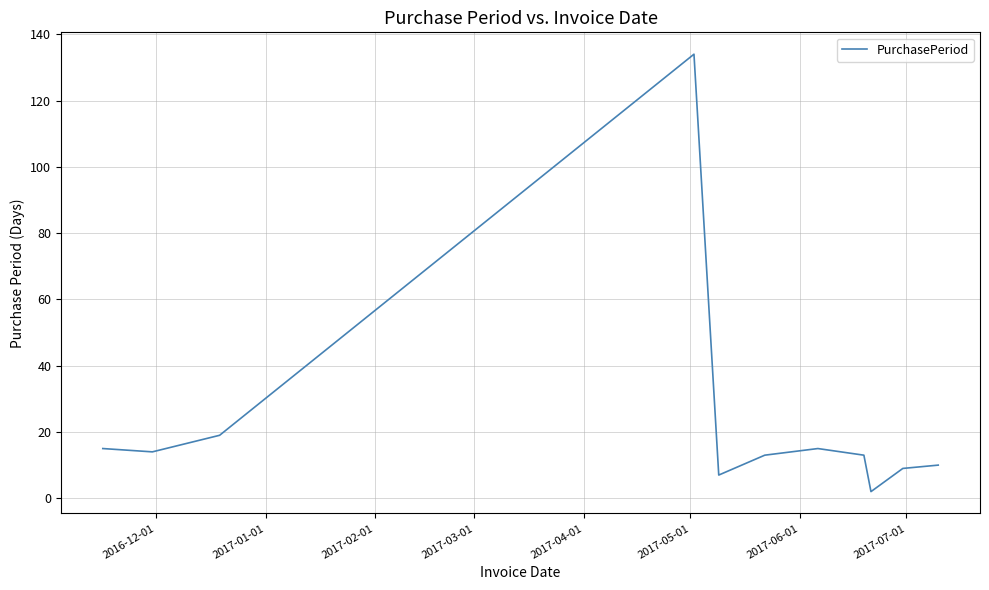

What is the maximum value shown in the chart?

134